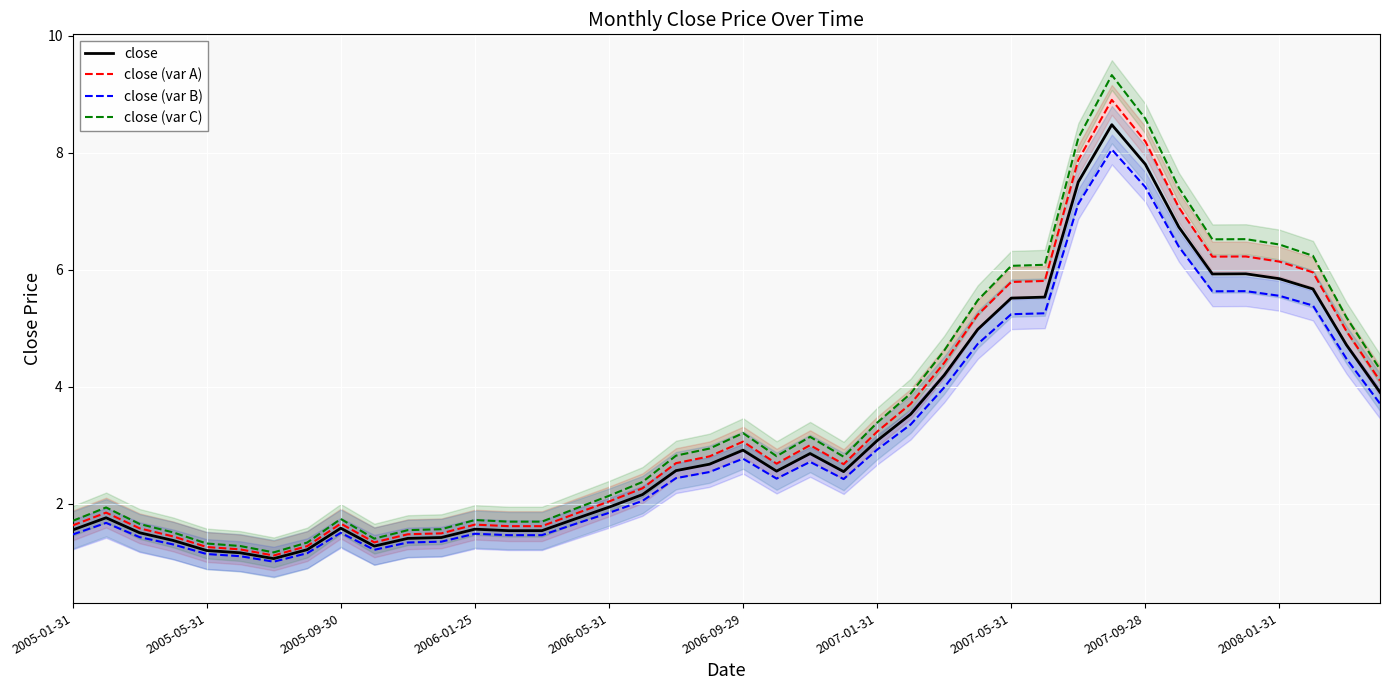

At which category is the sum across all series the highest?

31